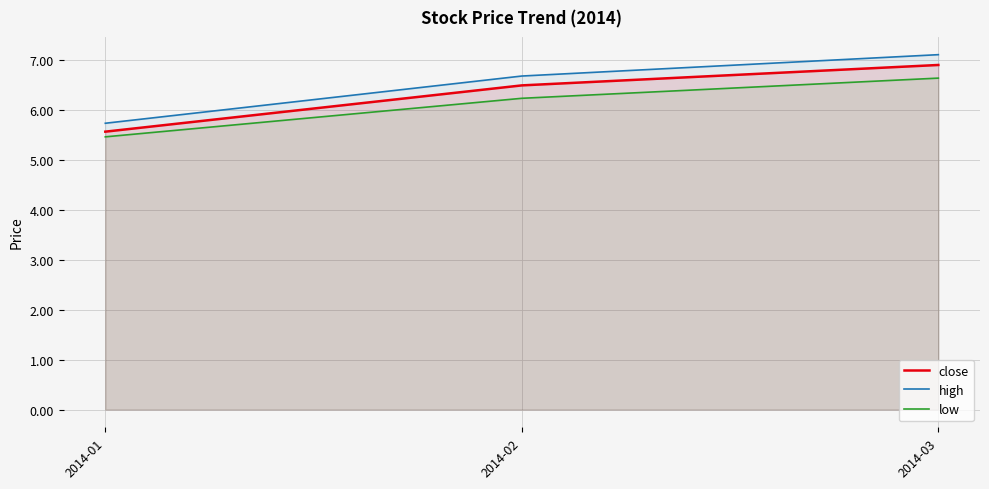

At how many categories does at least one series exceed 6?

2